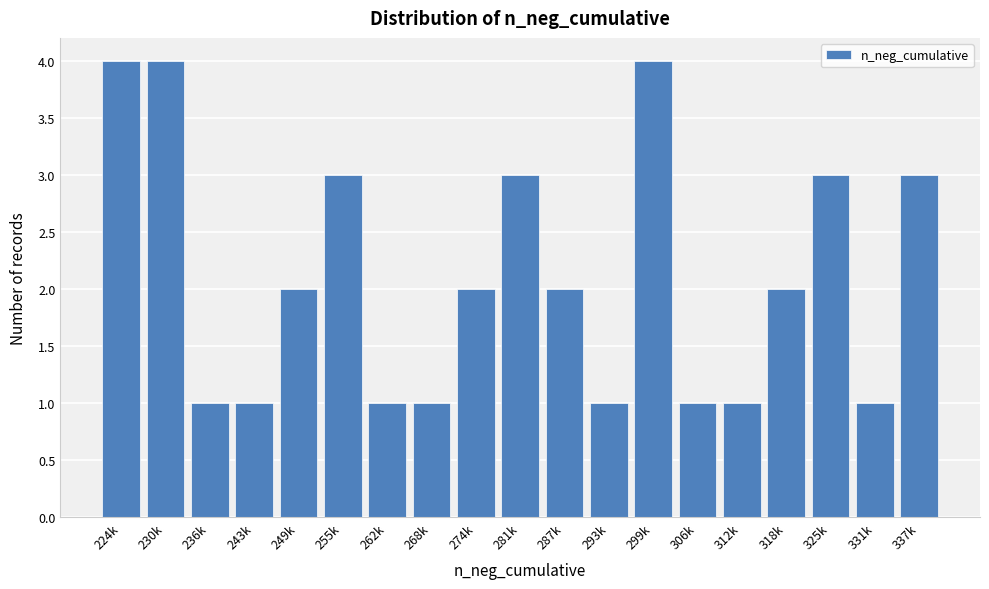

Reading left to right, list all the values displayed in this chart.

224k=4	230k=4	236k=1	243k=1	249k=2	255k=3	262k=1	268k=1	274k=2	281k=3	287k=2	293k=1	299k=4	306k=1	312k=1	318k=2	325k=3	331k=1	337k=3